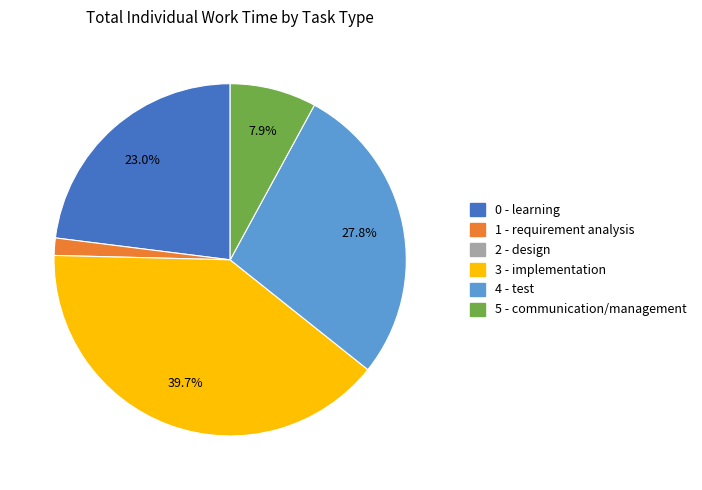

Is there any slice that represents more than half of the pie?

No